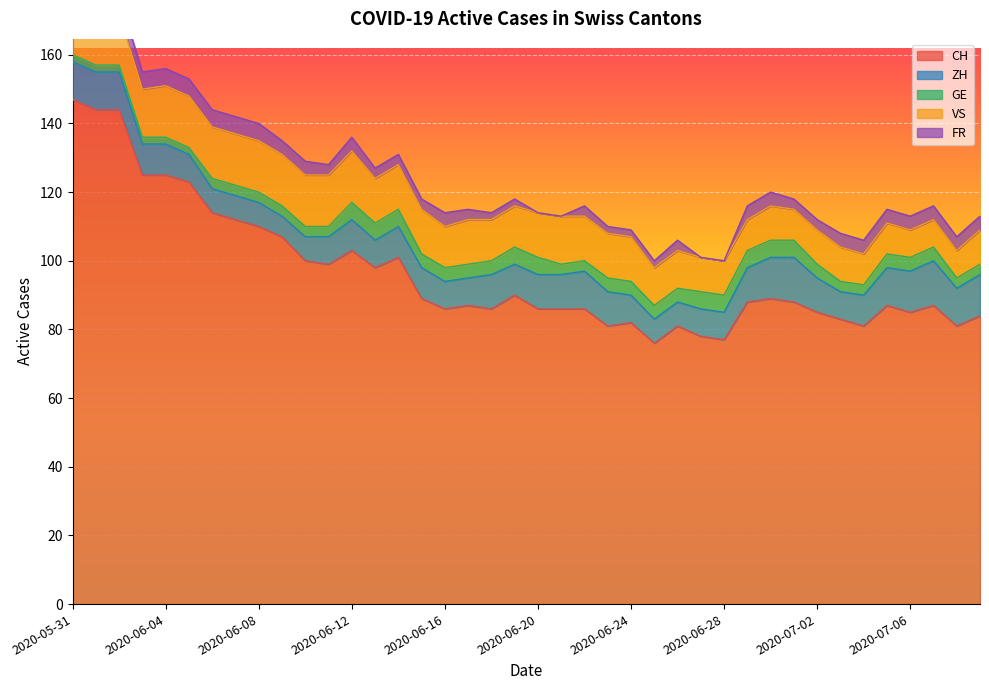

At which label does VS reach its peak?

2020-05-31